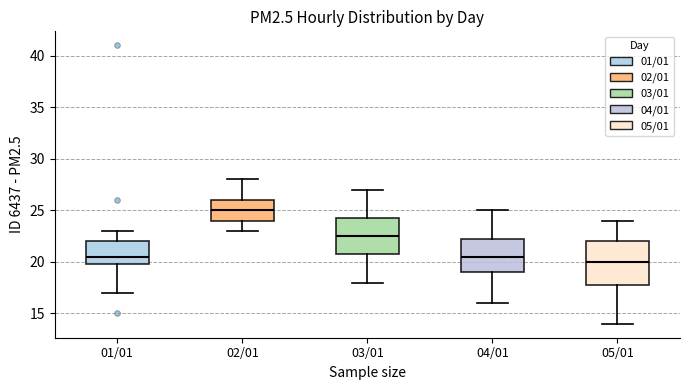

Which box's median line is the lowest?

05/01